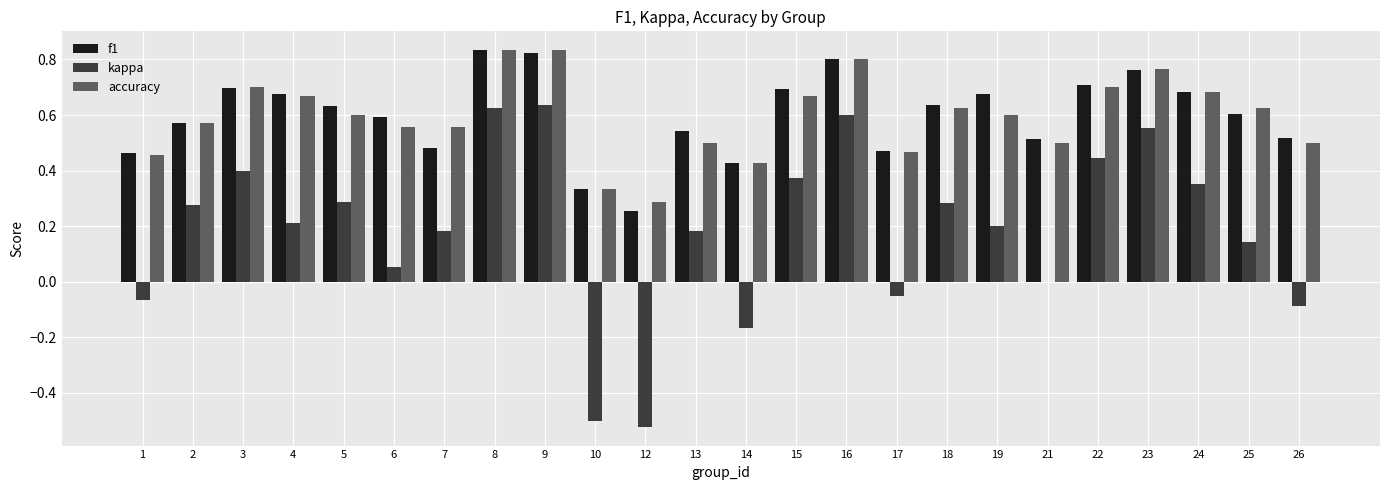

The value of kappa at 26 is -0.1. True or false?

True